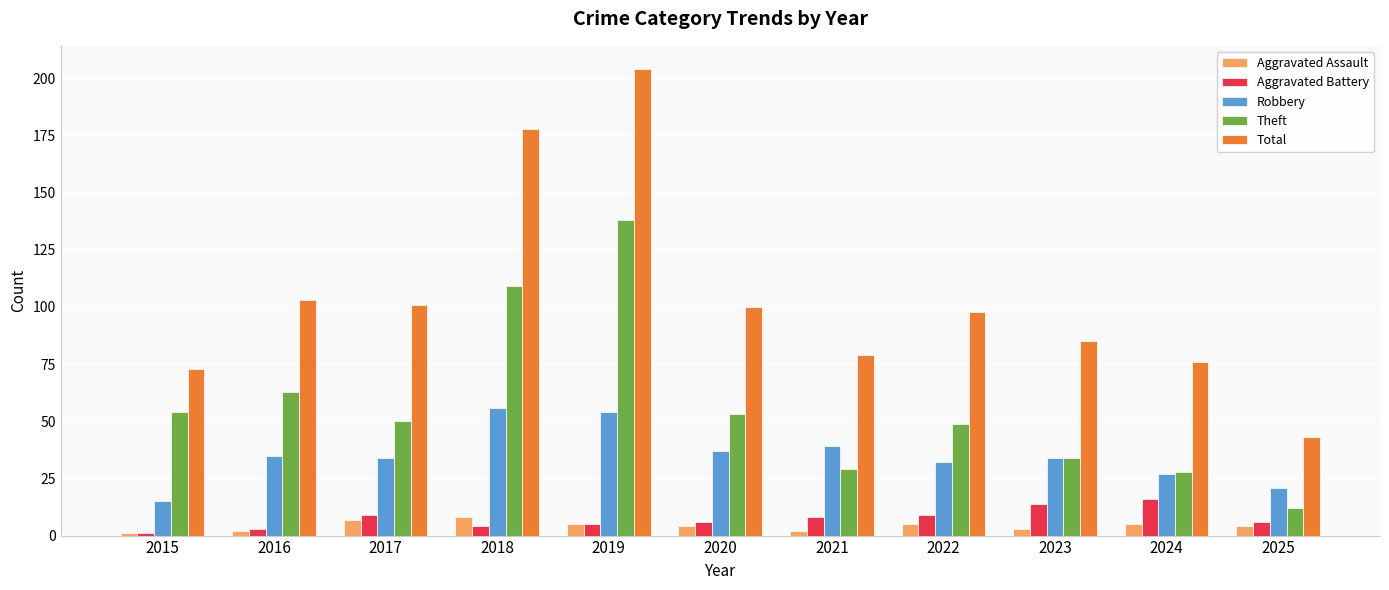

What is the value of the Theft bar at the 10th from the left?

28